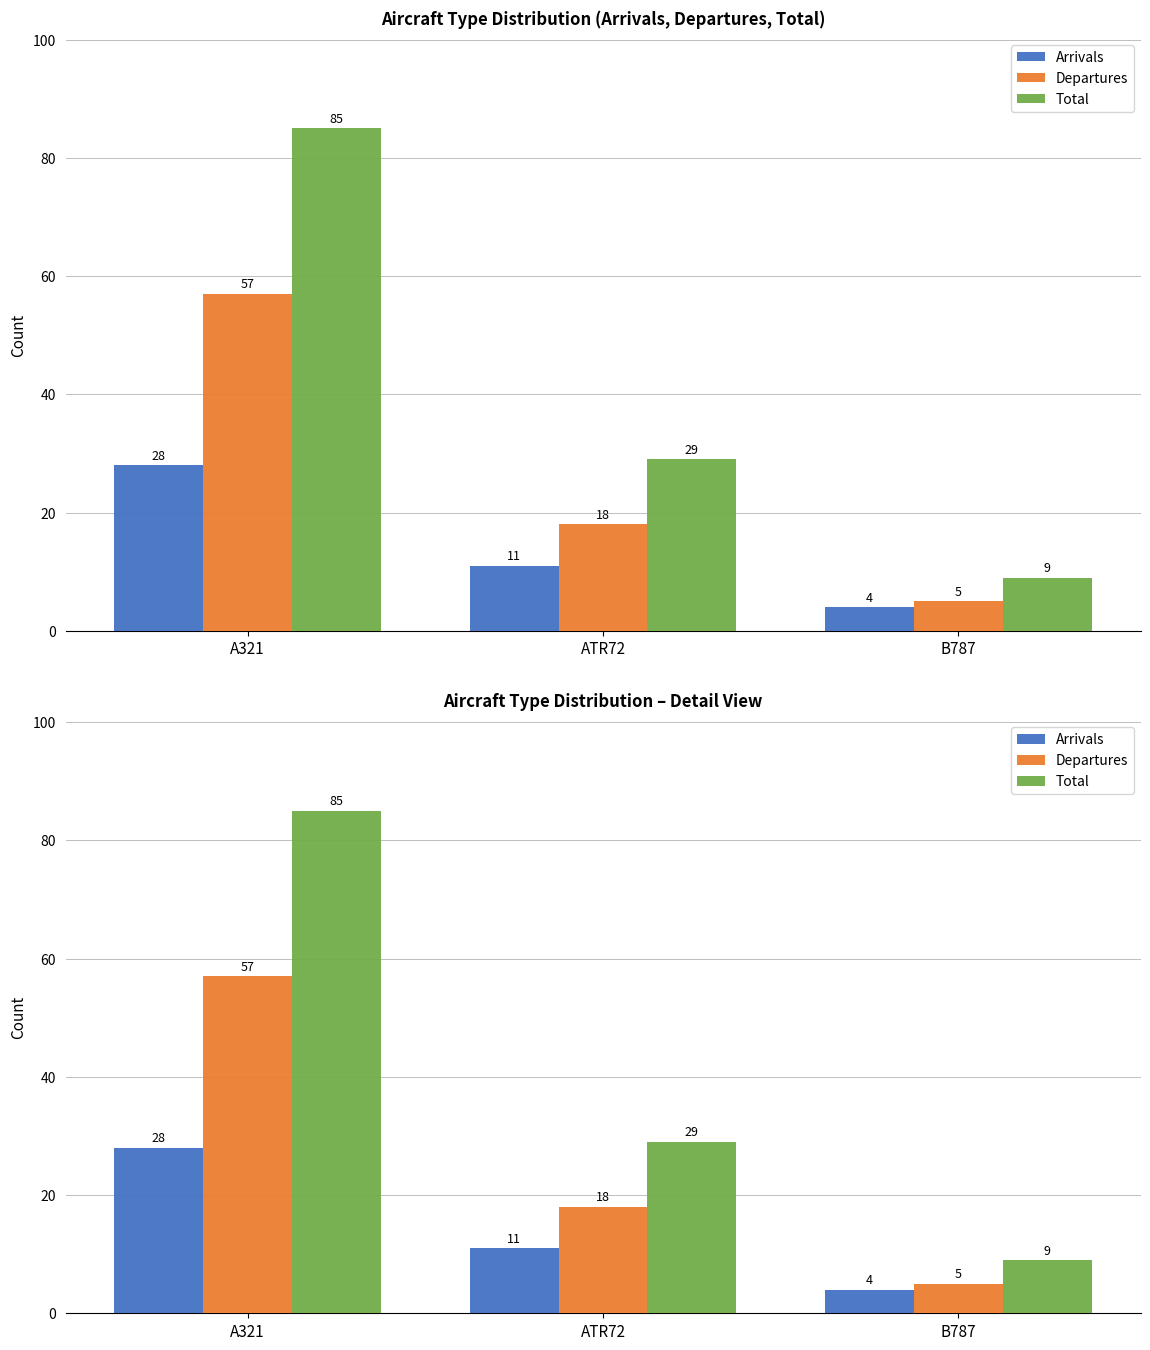

What is the smallest value displayed?

4